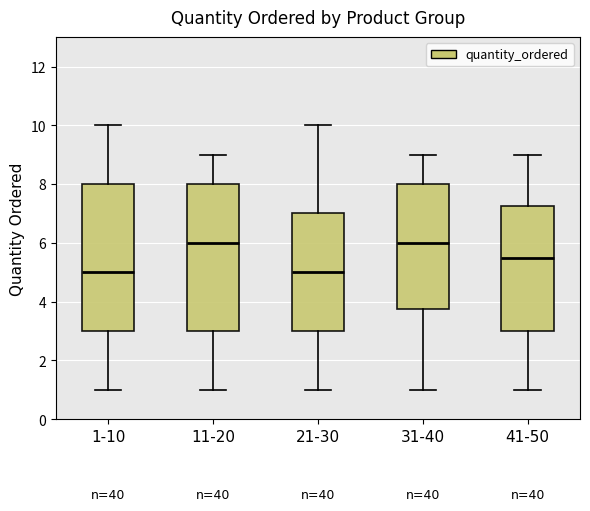

Where does the median line of the box for 11-20 sit on the y-axis? The values are not printed on the chart, so give them approximately, as read against the axis.

6.0